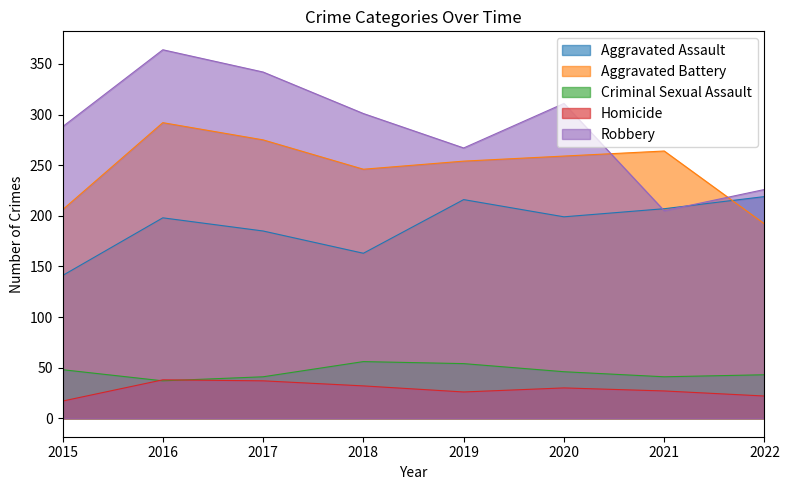

True or false: Homicide and Aggravated Battery cross at least once.

False